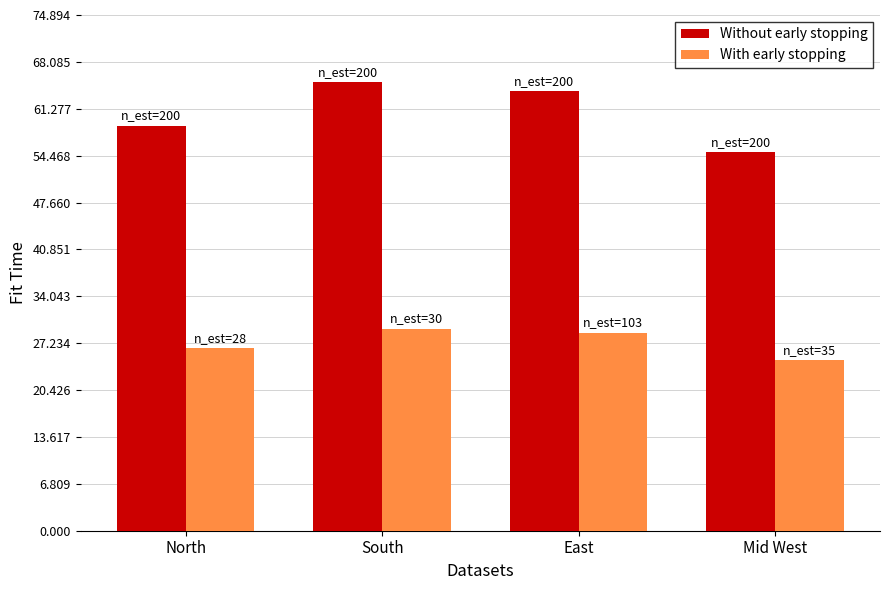

Is it true that Without early stopping equals 55000 at Mid West?

True